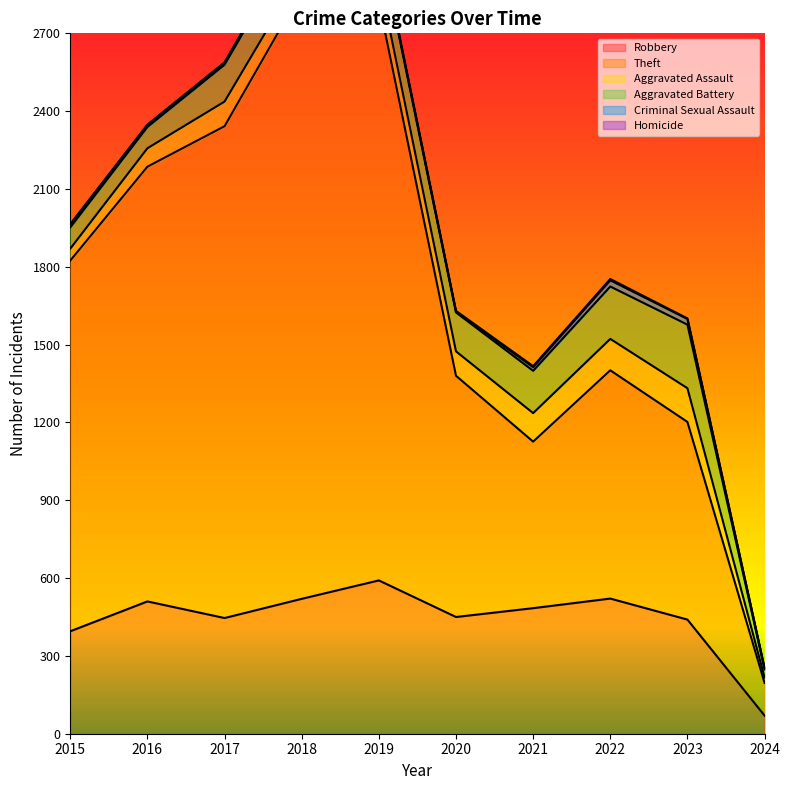

The value of Criminal Sexual Assault at 2022 is 41. True or false?

False